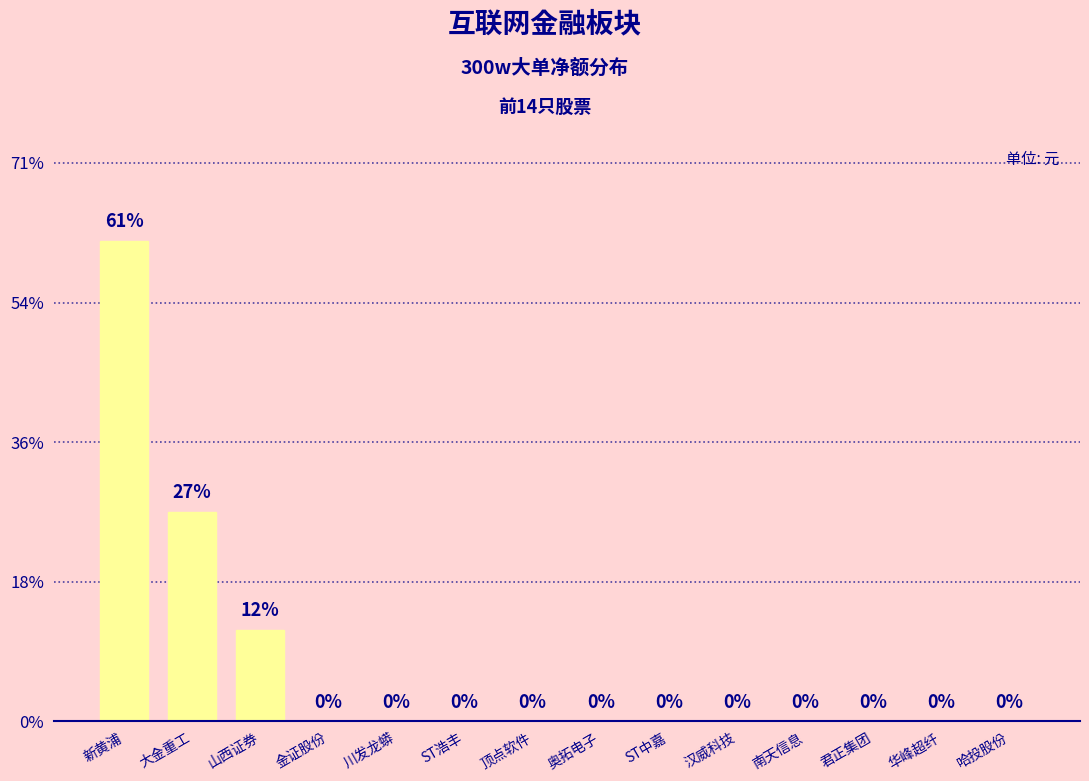

What is the difference between the maximum and second lowest values?

17202406